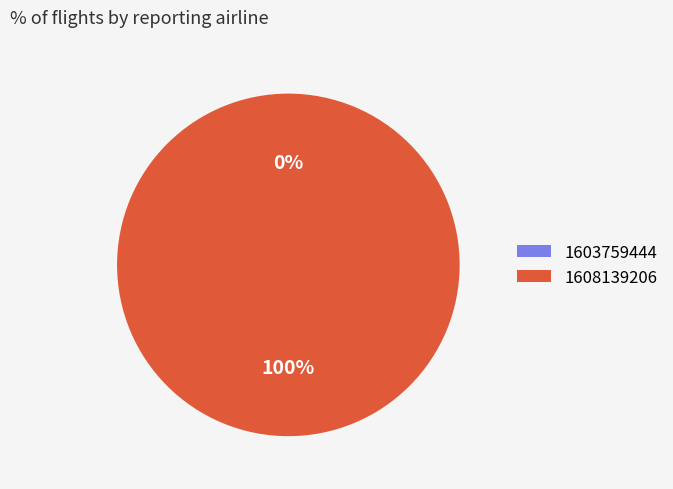

How many slices are in this pie chart?

2